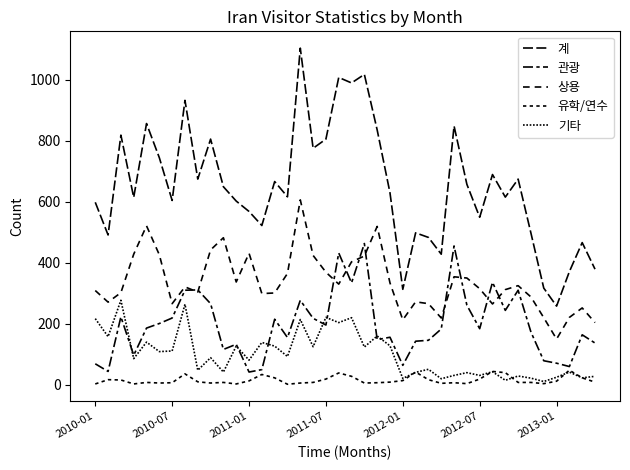

What is the value of the 기타 point at the 32nd from the left?

43